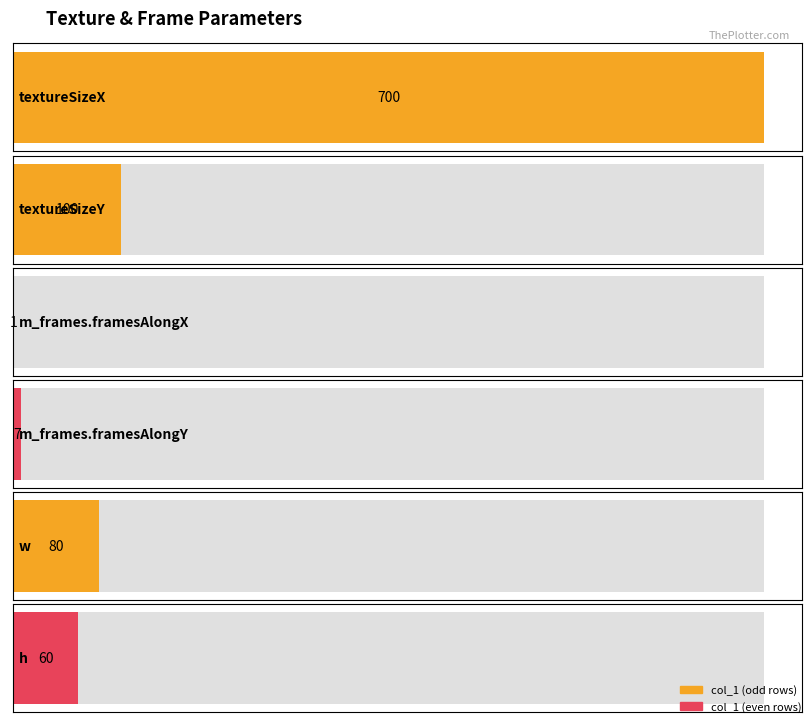

At which label does the data first exceed 80?

textureSizeX